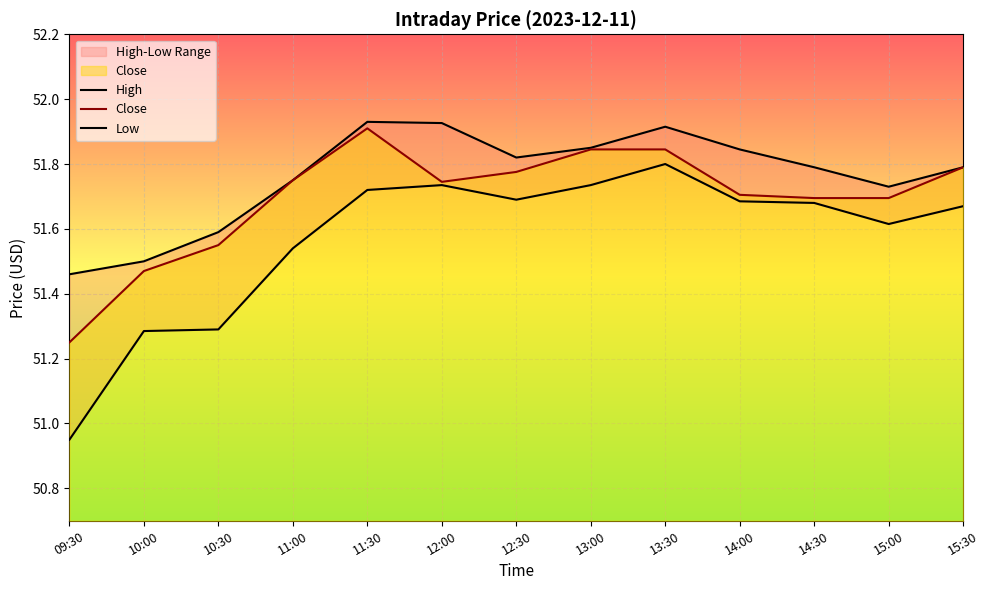

Which series has the largest total across all categories?

High